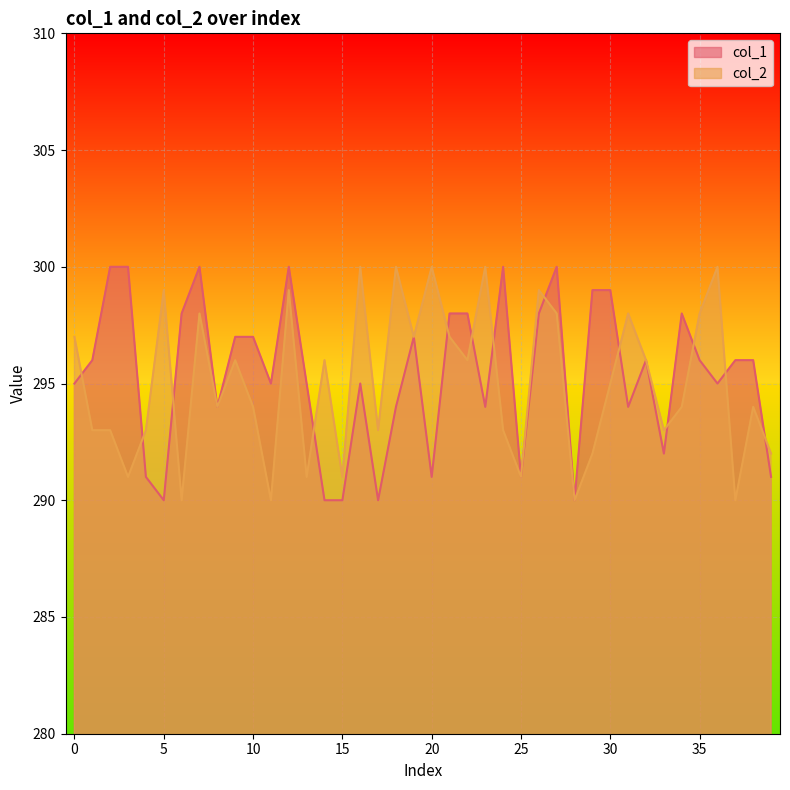

Read the col_1 value at 15.

290